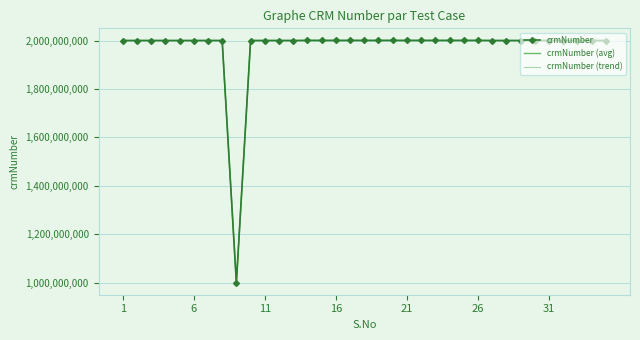

What is the greatest value displayed?

2000591657.3